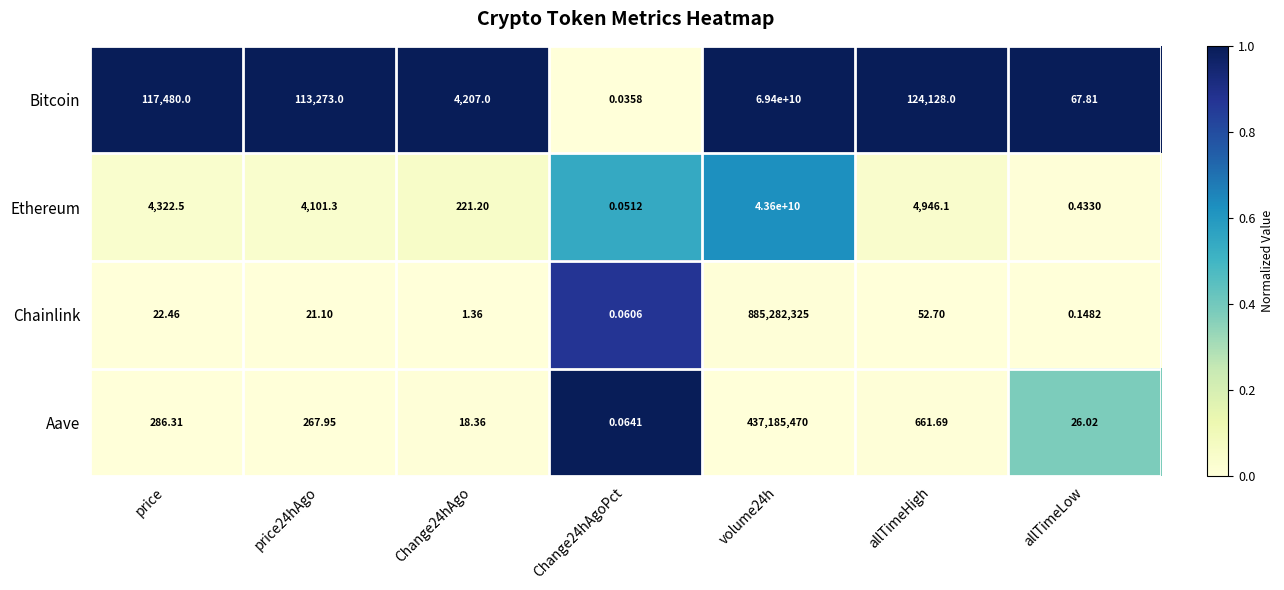

At which label is Chainlink closest to 442641162?

allTimeHigh